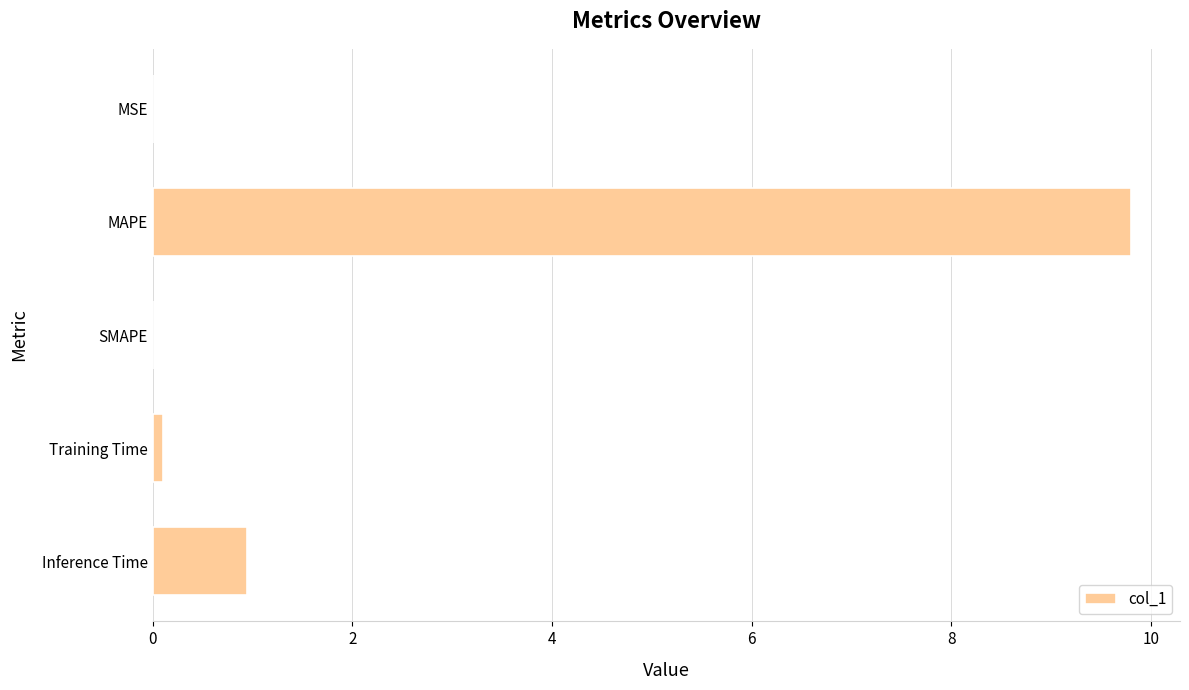

How many series are shown in this chart?

1